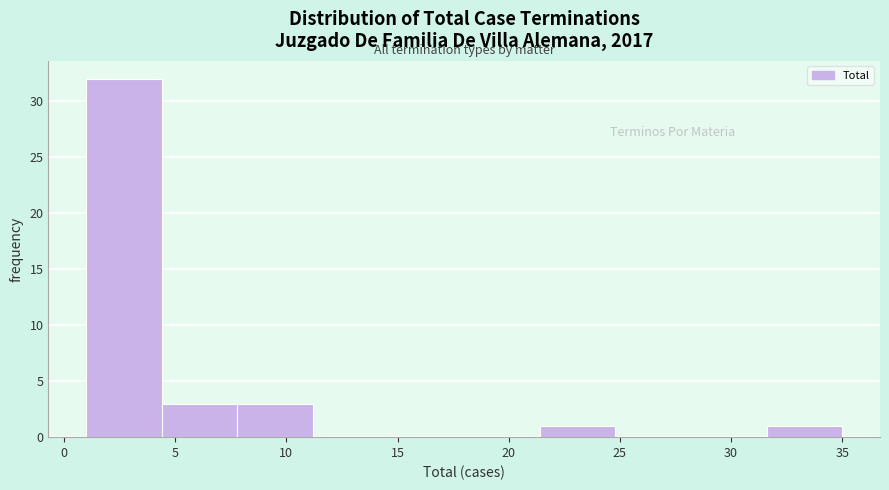

Reading left to right, transcribe this chart: for each bar, give the range it covers on the x-axis and its height. Neither the bar edges nor the heights are printed on the chart, so give them approximately, as read against the axes.

1.0 to 4.4: 32
4.4 to 7.8: 3
7.8 to 11.2: 3
11.2 to 14.6: 0
14.6 to 18.0: 0
18.0 to 21.4: 0
21.4 to 24.8: 1
24.8 to 28.2: 0
28.2 to 31.6: 0
31.6 to 35.0: 1